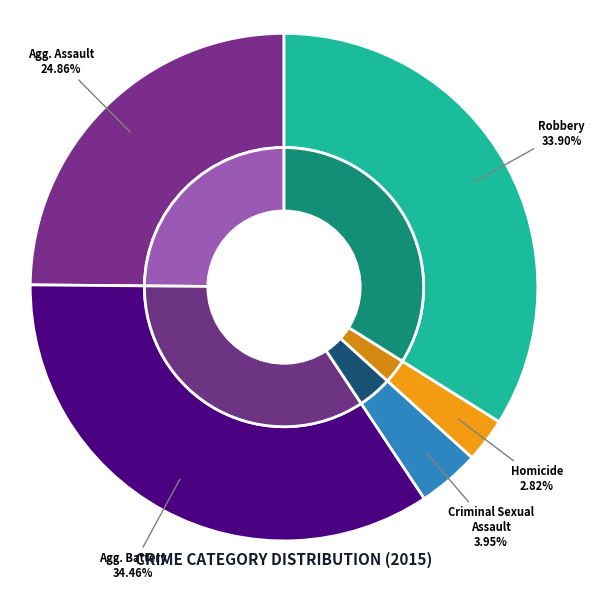

The Robbery slice represents 23% of the pie. True or false?

False